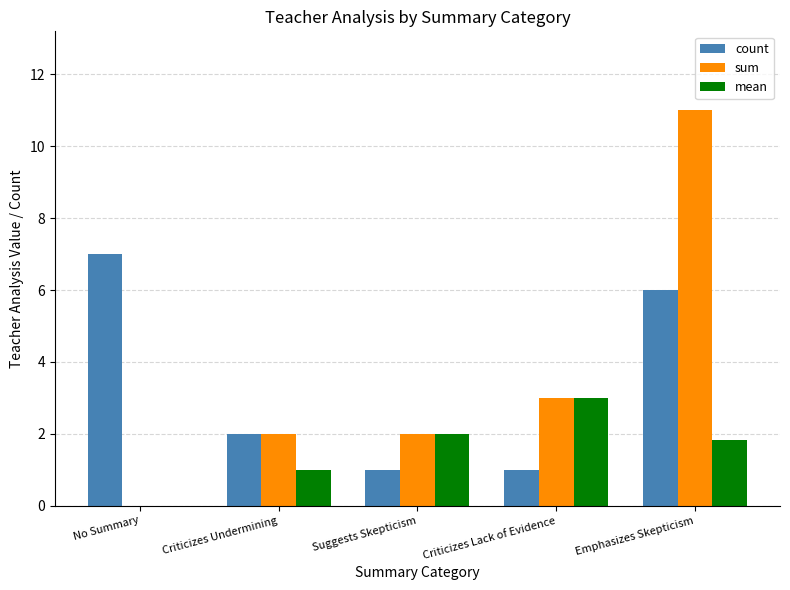

How many values in sum are above zero?

4